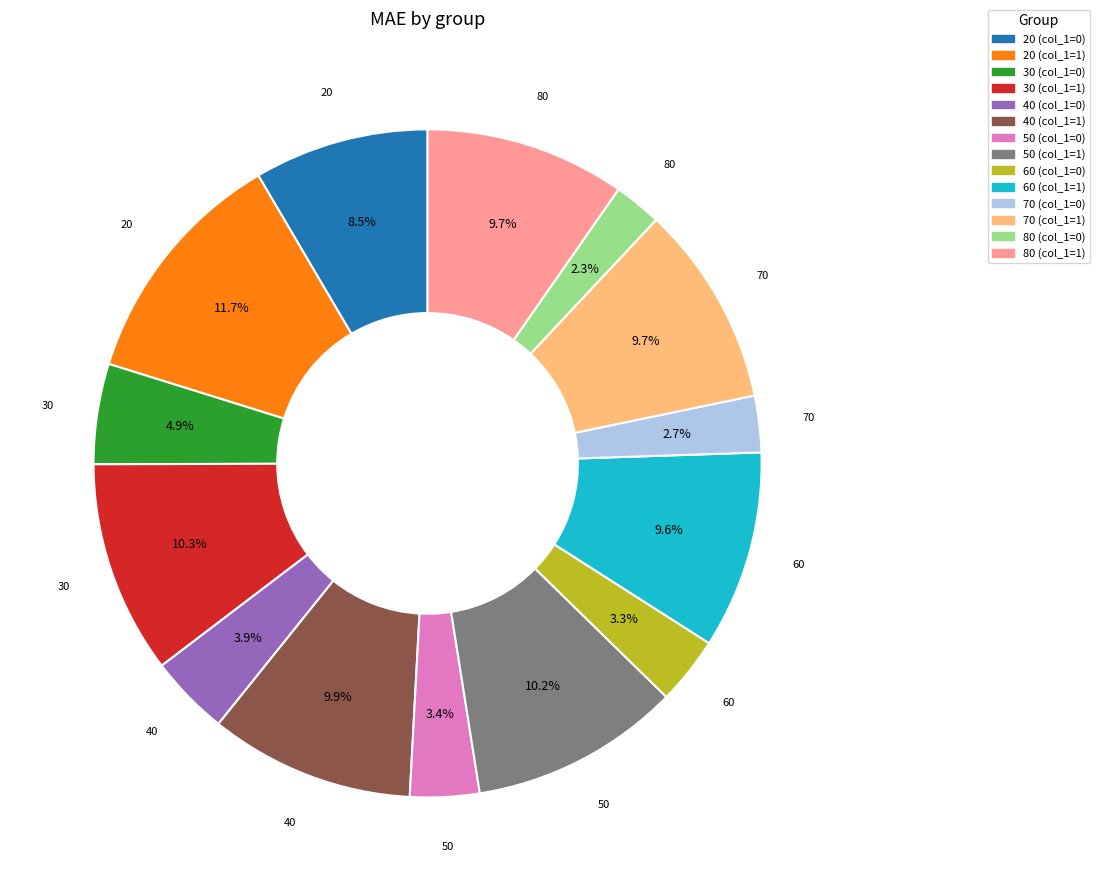

What portion of the pie excludes 40 (col_1=0)?

96.1%